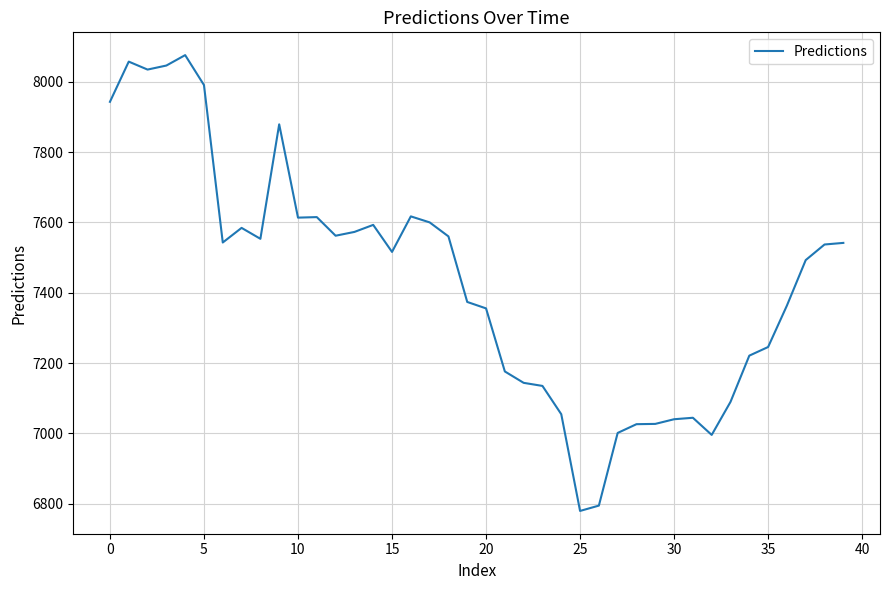

What is the maximum value shown in the chart?

8076.0